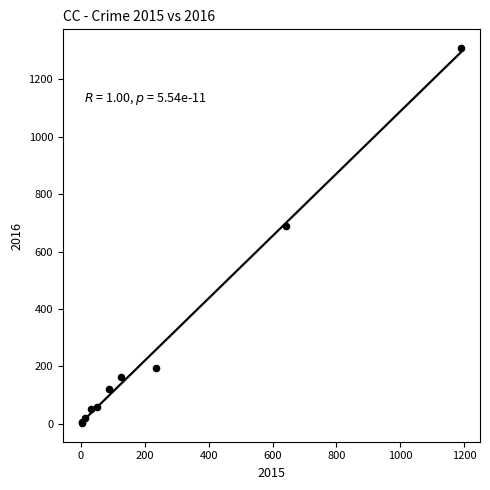

What Y value in the scatter plot is closest to 656?

689